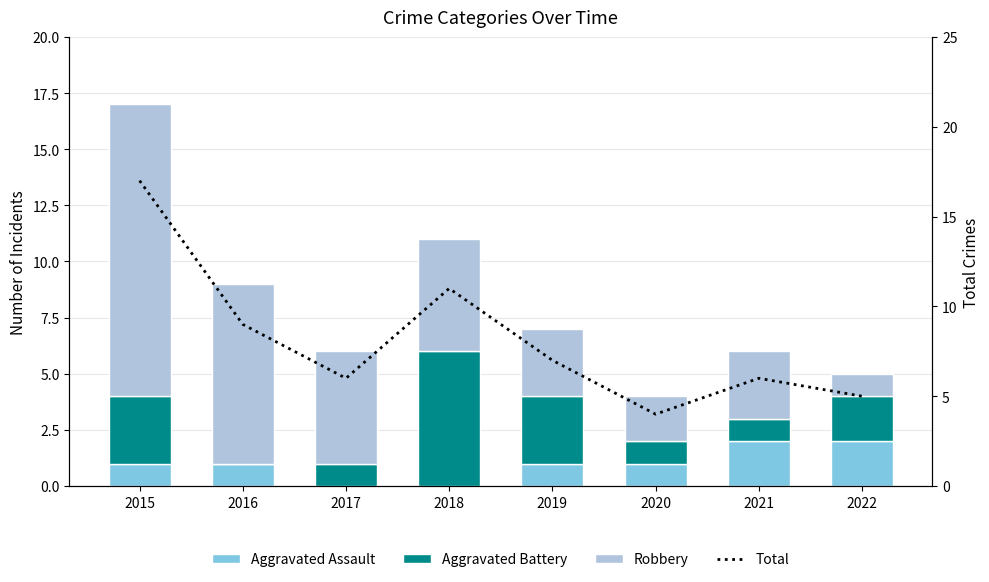

Reading right to left, list all the values displayed in this chart.

Aggravated Assault: 2	2	1	1	0	0	1	1
Aggravated Battery: 2	1	1	3	6	1	0	3
Robbery: 1	3	2	3	5	5	8	13
Total: 5	6	4	7	11	6	9	17